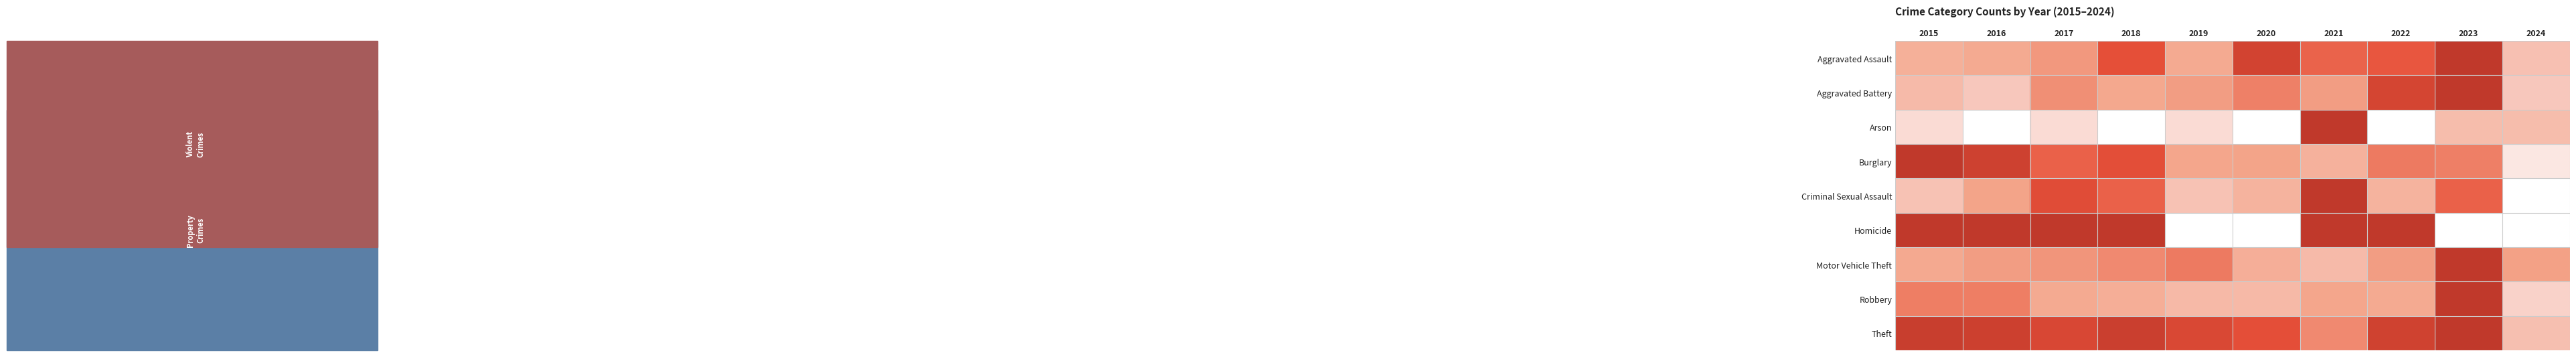

Rank the series at 2020 from highest to lowest value.

Aggravated Assault, Theft, Aggravated Battery, Burglary, Motor Vehicle Theft, Criminal Sexual Assault, Robbery, Arson, Homicide